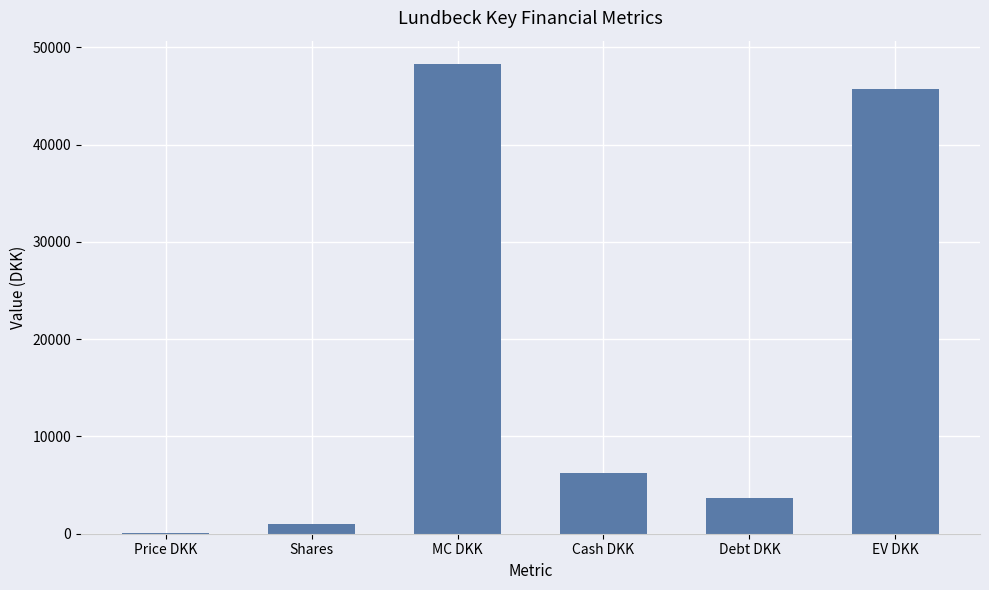

True or false: the data shows 991.7 at Shares.

True